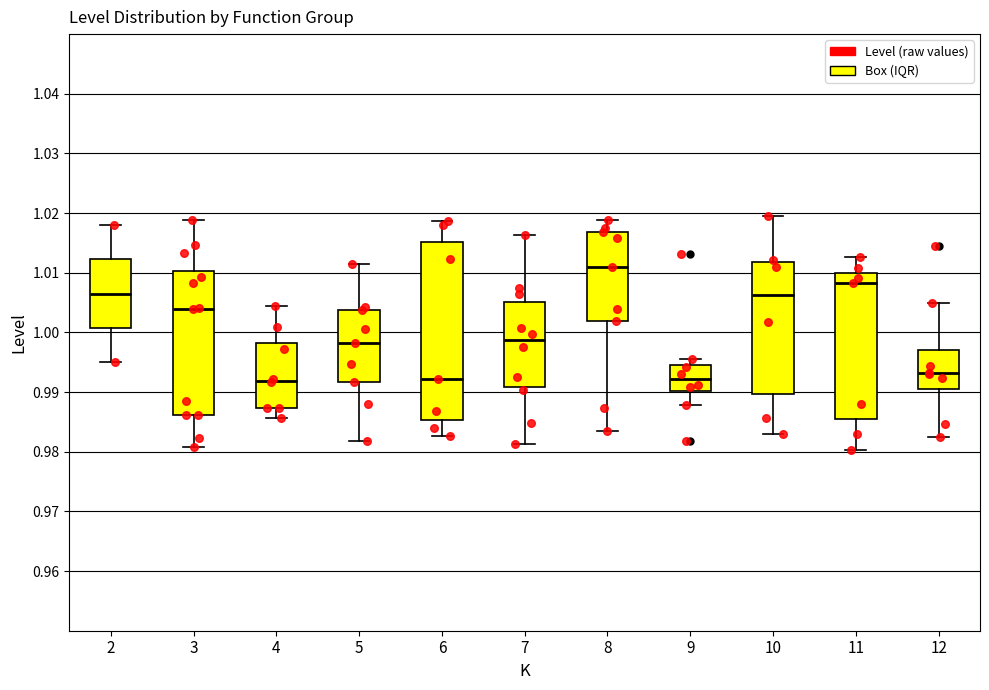

Reading left to right, transcribe this box plot: for each box, give where its median line is, the range the box spans, and where its two whiskers end, as read against the y-axis. The values are not printed on the chart, so give them approximately, as read against the axis.

2: median 1.007, box 1.001 to 1.012, whiskers 0.995 to 1.018
3: median 1.004, box 0.986 to 1.010, whiskers 0.981 to 1.019
4: median 0.992, box 0.987 to 0.998, whiskers 0.986 to 1.004
5: median 0.998, box 0.992 to 1.004, whiskers 0.982 to 1.011
6: median 0.992, box 0.985 to 1.015, whiskers 0.983 to 1.019
7: median 0.999, box 0.991 to 1.005, whiskers 0.981 to 1.016
8: median 1.011, box 1.002 to 1.017, whiskers 0.984 to 1.019
9: median 0.992, box 0.990 to 0.995, whiskers 0.988 to 0.996
10: median 1.006, box 0.990 to 1.012, whiskers 0.983 to 1.019
11: median 1.008, box 0.985 to 1.010, whiskers 0.980 to 1.013
12: median 0.993, box 0.990 to 0.997, whiskers 0.983 to 1.005